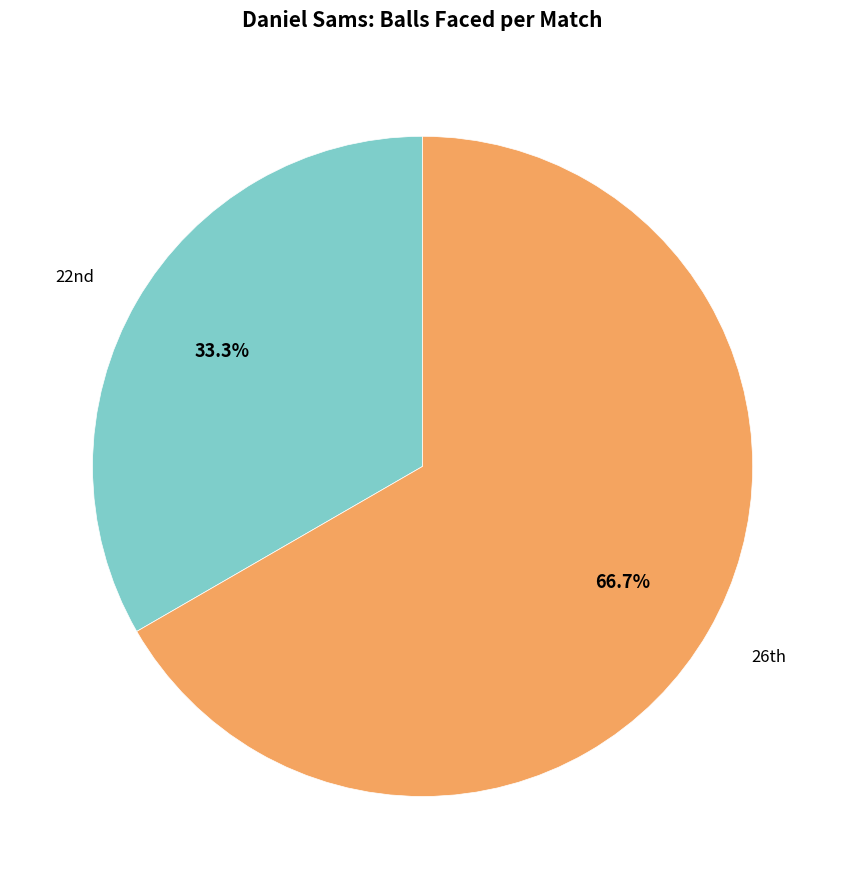

How many slices are in this pie chart?

2